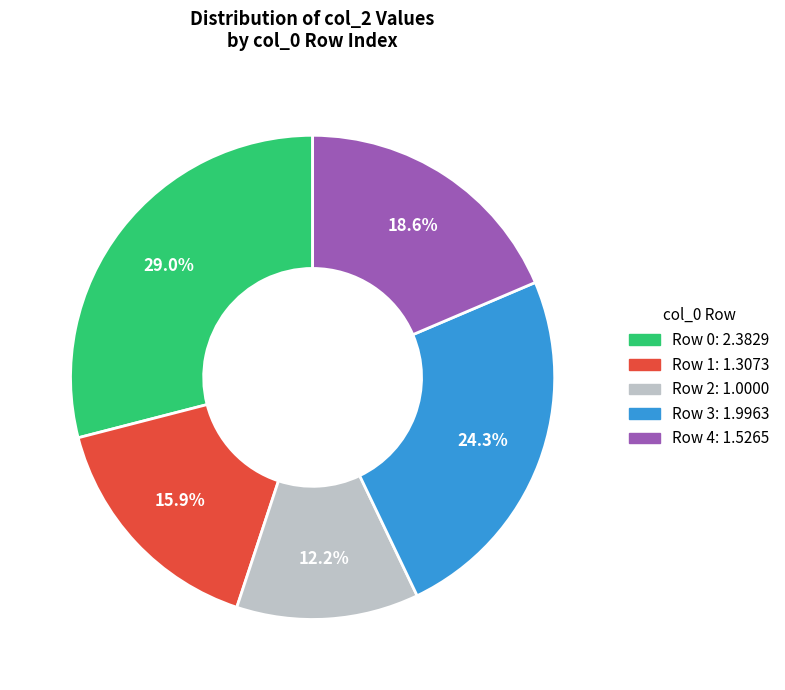

Count the number of slices in the pie.

5